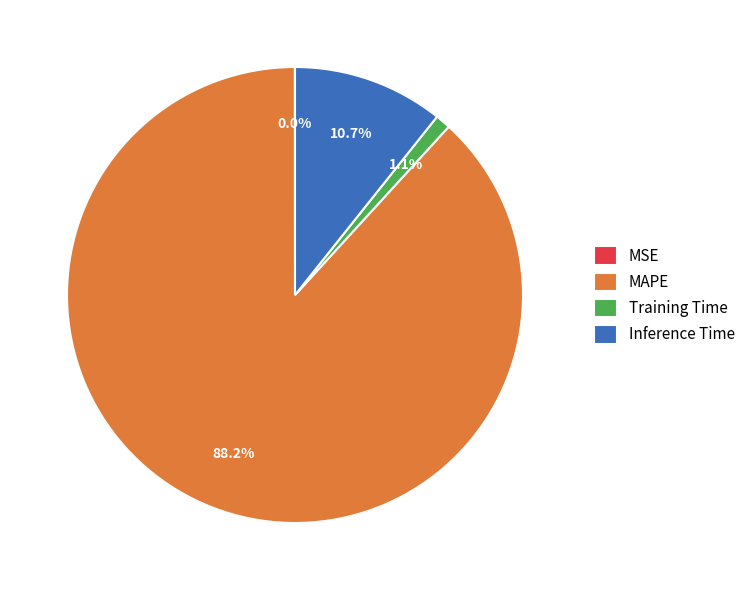

How much of the chart is everything except Inference Time?

89.3%